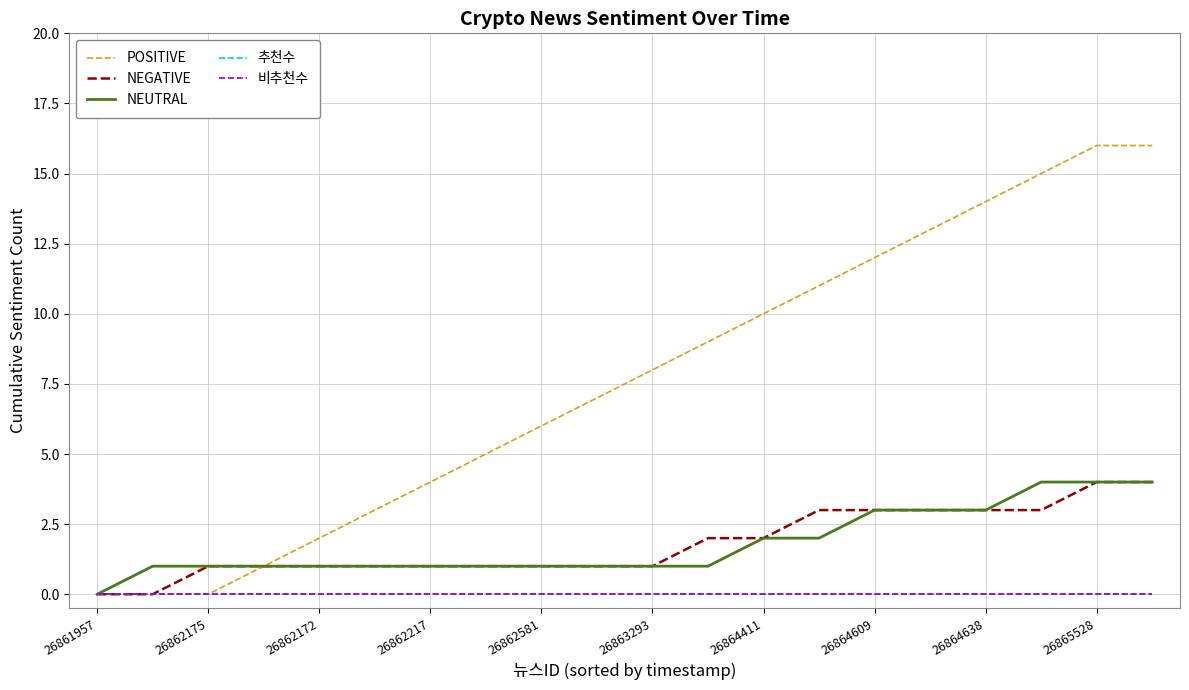

How many data points in NEGATIVE are above 1?

9